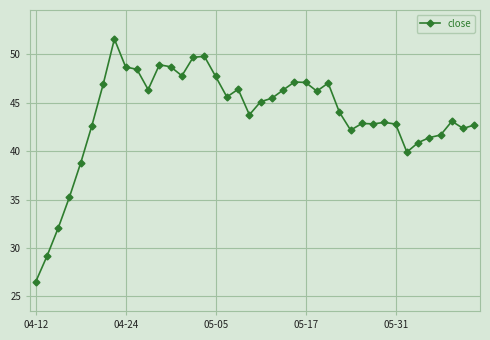

True or false: the data has more than 1 interior local peaks.

True